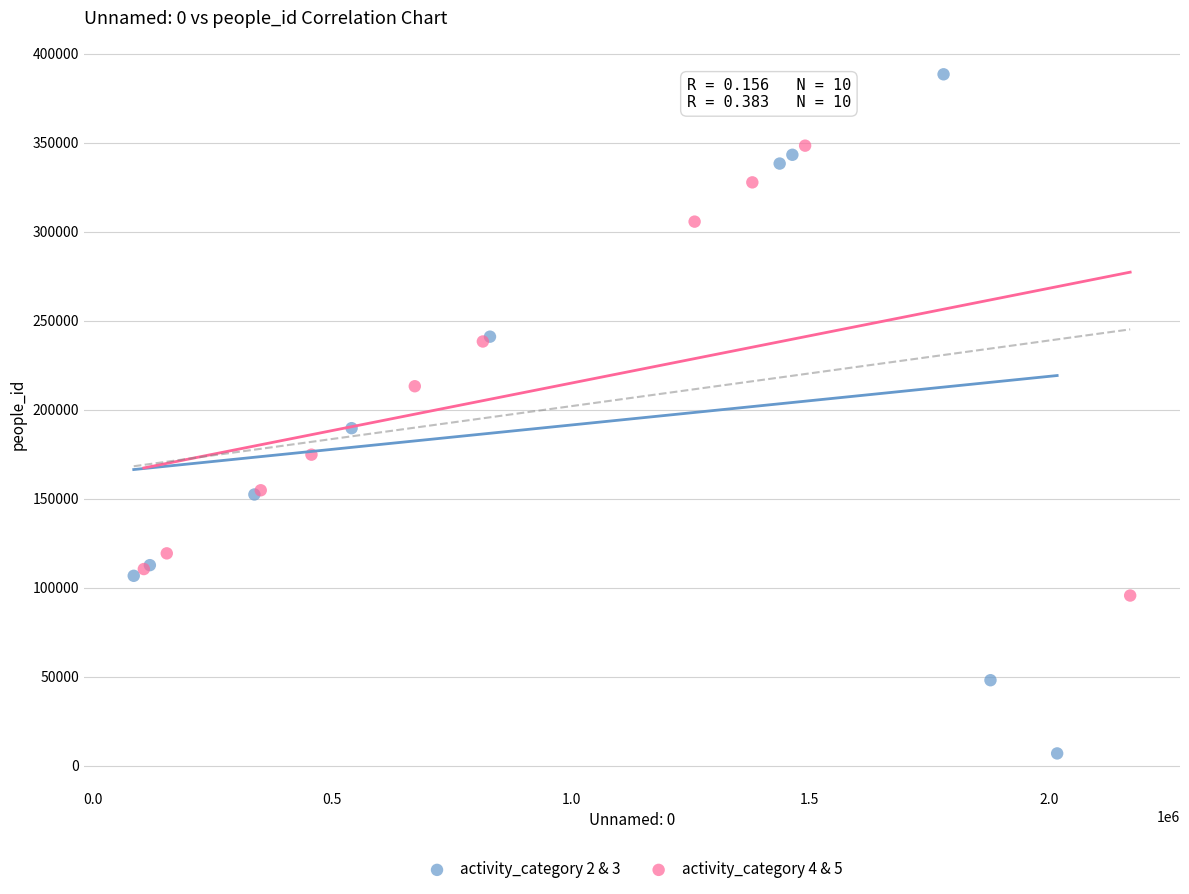

What are all the series names shown in the legend?

activity_category 2 & 3, activity_category 4 & 5